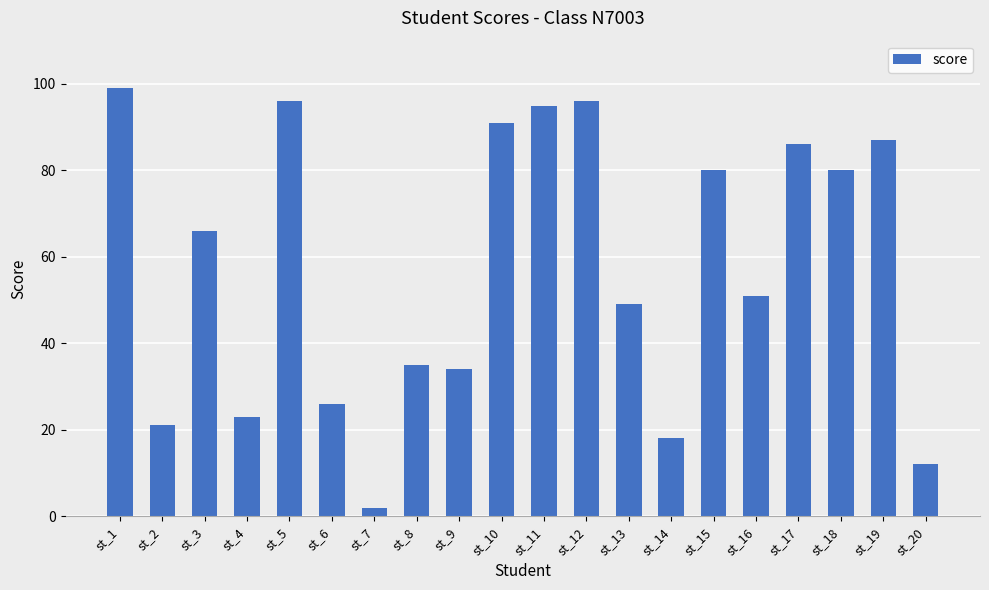

Between st_13 and st_6, which is larger?

st_13